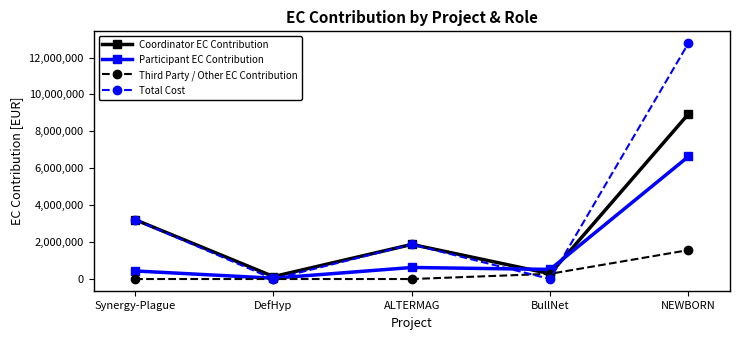

The Total Cost series shows 6545599.6 at DefHyp. True or false?

False